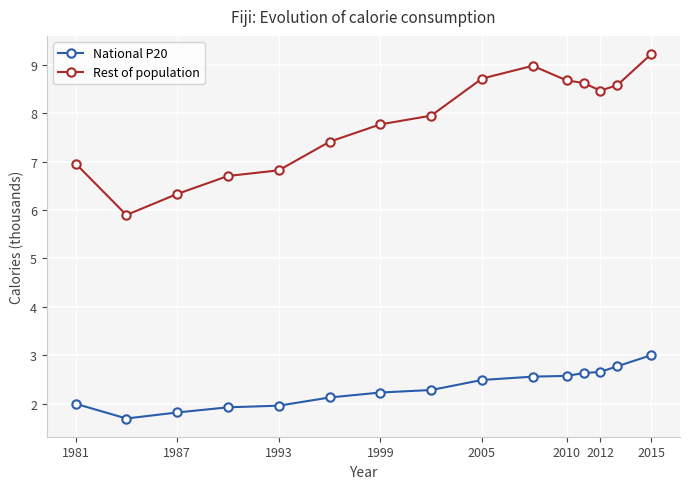

Which series has the largest total across all categories?

Rest of population